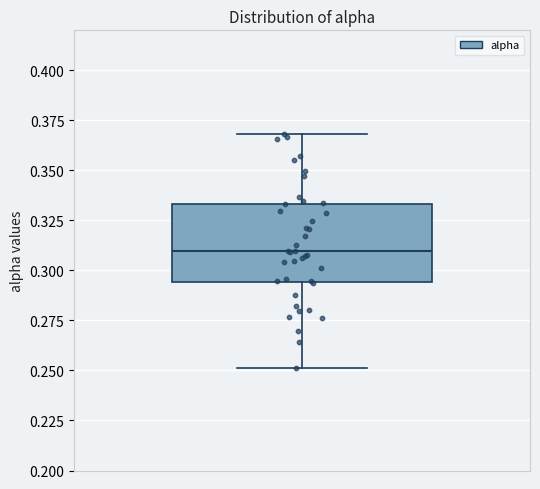

Where does the upper whisker of the box end on the y-axis? The values are not printed on the chart, so give them approximately, as read against the axis.

0.370